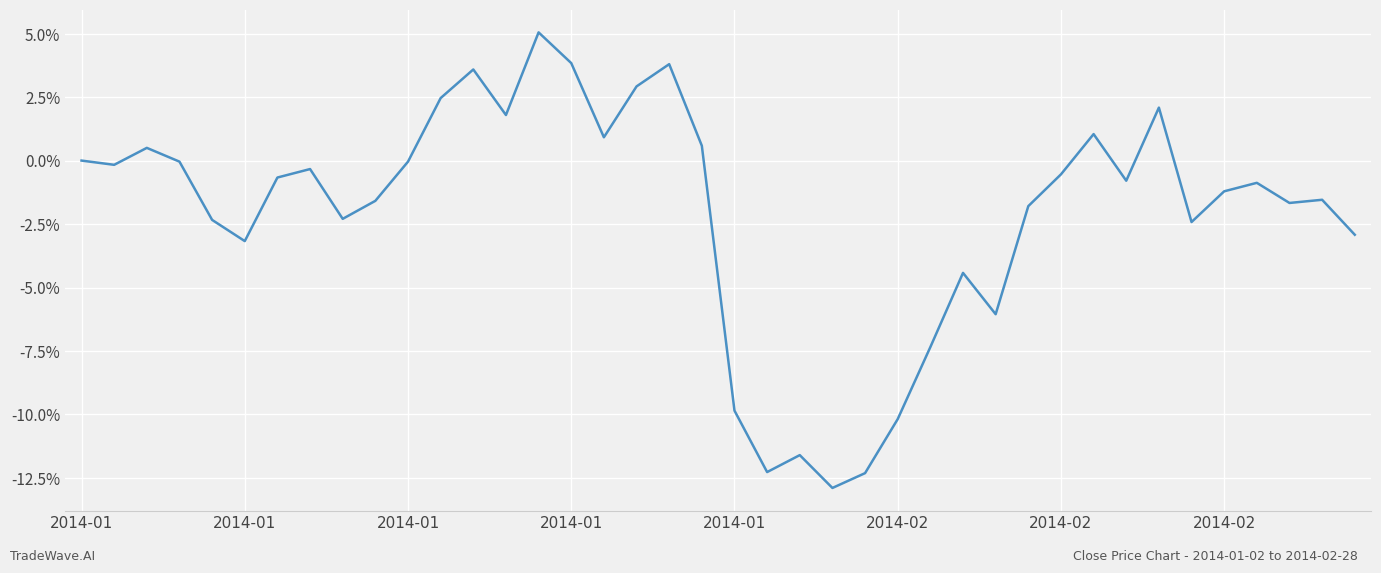

List the labels in order of value, smallest first.

23, 24, 21, 22, 25, 20, 26, 28, 27, 2014-02, 39, 34, 2014-01, 8, 29, 37, 9, 38, 35, 36, 32, 2014-02, 30, 2014-02, 2014-01, 2014-01, 10, 2014-01, 2014-01, 19, 16, 31, 13, 33, 11, 17, 12, 18, 15, 14